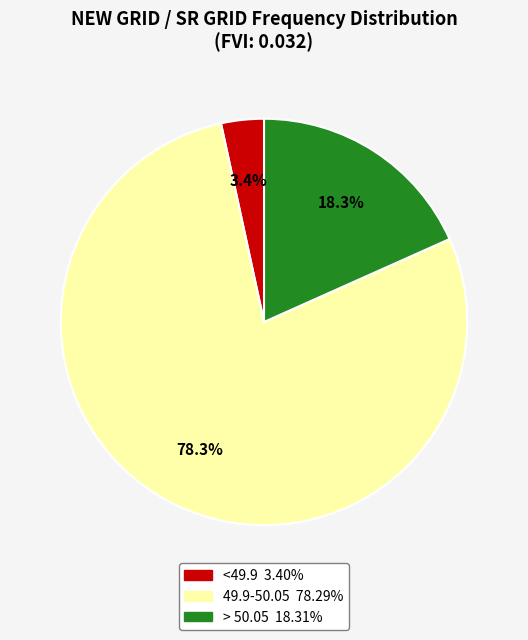

The > 50.05 slice represents 30% of the pie. True or false?

False